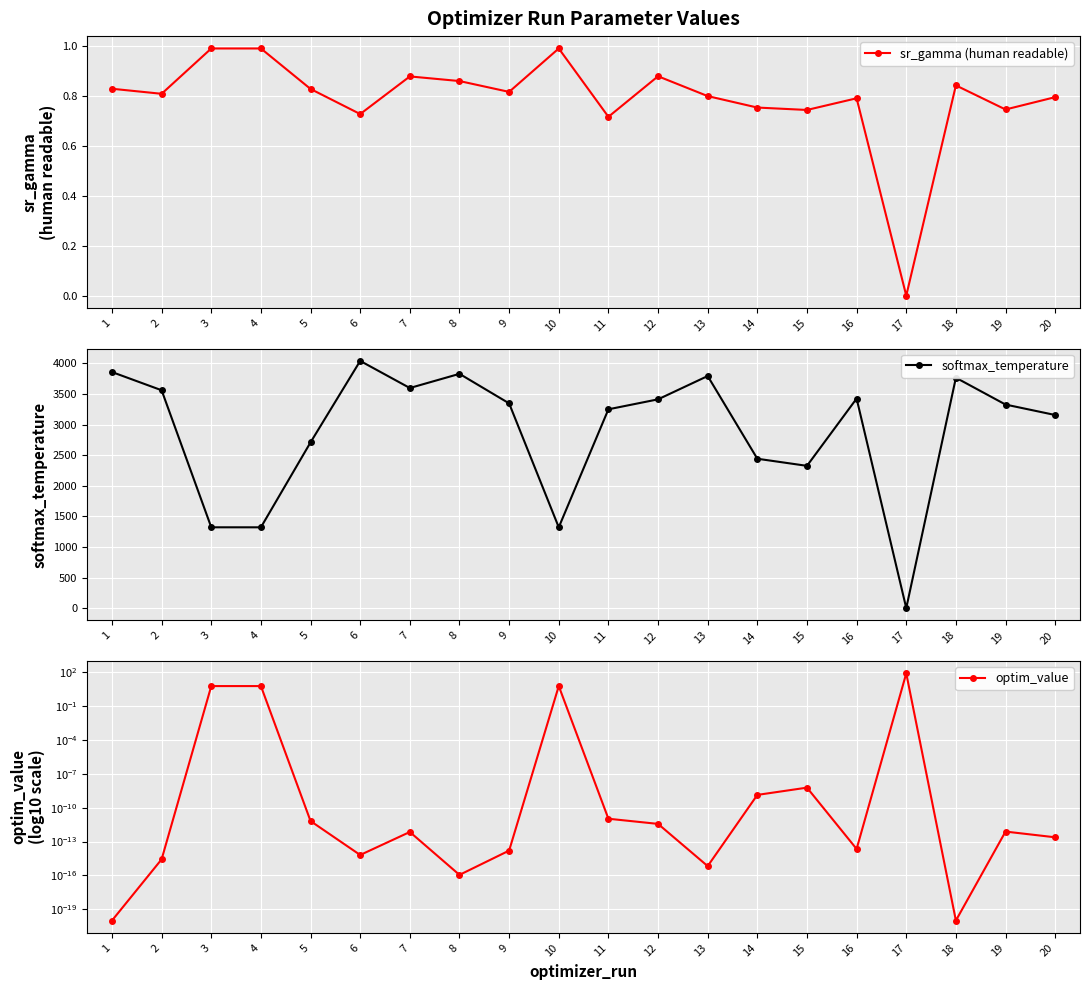

Reading left to right, transcribe all the data shown in this chart.

sr_gamma (human readable): 1=0.8	2=0.8	3=1.0	4=1.0	5=0.8	6=0.7	7=0.9	8=0.9	9=0.8	10=1.0	11=0.7	12=0.9	13=0.8	14=0.8	15=0.7	16=0.8	17=0.0	18=0.8	19=0.7	20=0.8
softmax_temperature: 1=3858.8	2=3561.1	3=1321.7	4=1321.4	5=2710.0	6=4040.6	7=3597.9	8=3829.5	9=3346.9	10=1321.6	11=3249.9	12=3412.8	13=3793.7	14=2442.0	15=2326.0	16=3425.5	17=1.4	18=3766.0	19=3327.5	20=3156.6
optim_value: 1=0.0	2=0.0	3=6.0	4=6.0	5=0.0	6=0.0	7=0.0	8=0.0	9=0.0	10=6.0	11=0.0	12=0.0	13=0.0	14=0.0	15=0.0	16=0.0	17=79.7	18=0.0	19=0.0	20=0.0